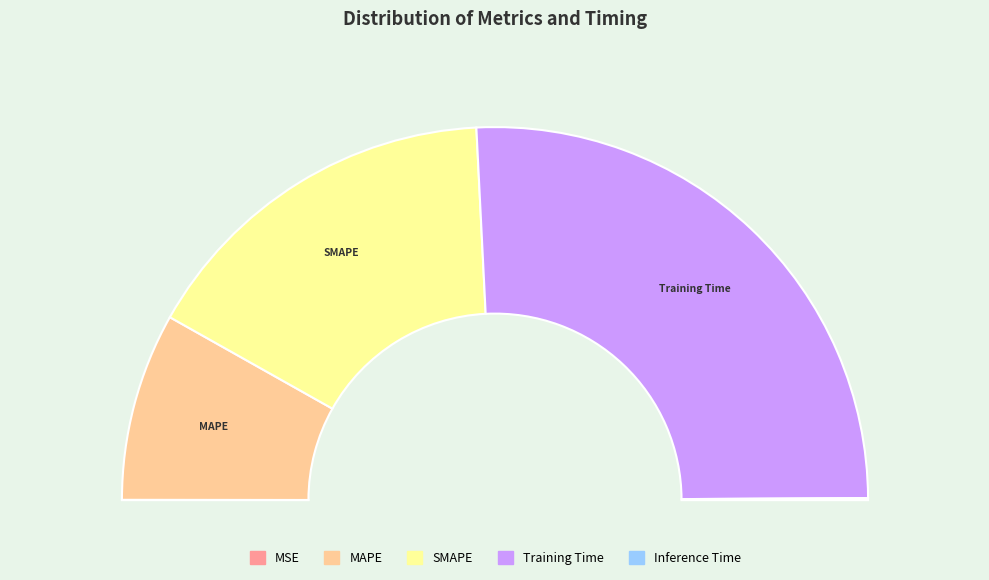

How many segments does this pie chart have?

5